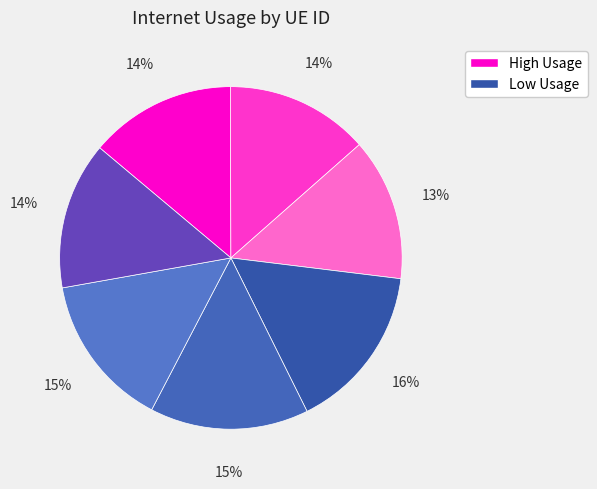

How many slices are in this pie chart?

7